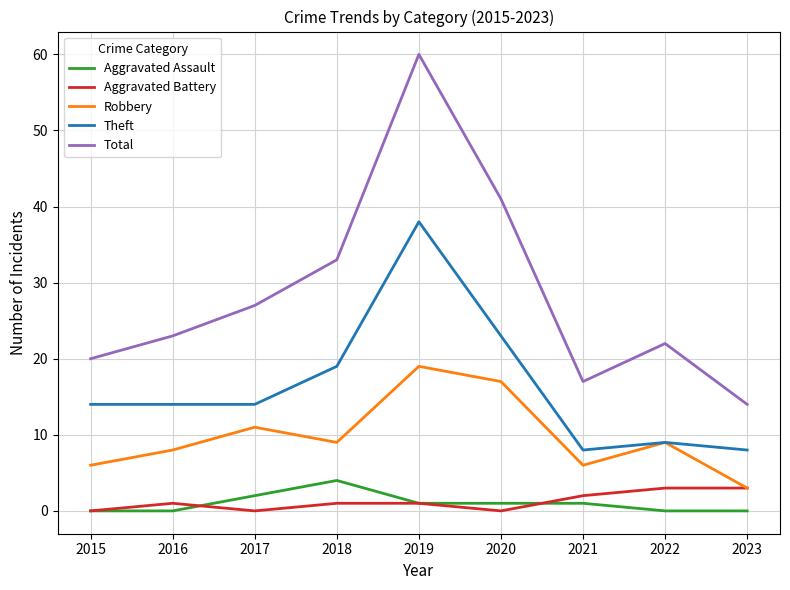

What is the difference between the Aggravated Assault values at 2020 and 2018?

3